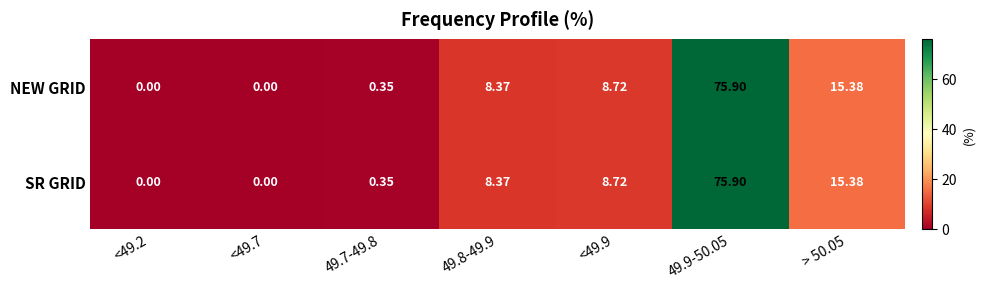

Is the value of NEW GRID at <49.2 greater than the value of SR GRID at 49.9-50.05?

No